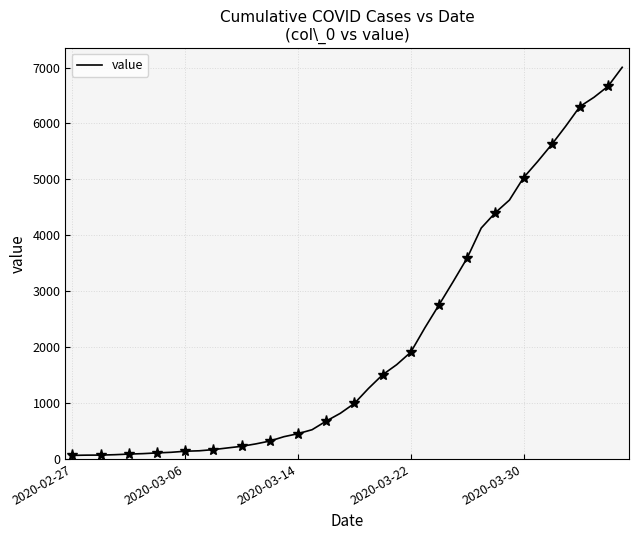

What position from the left is 34?

35